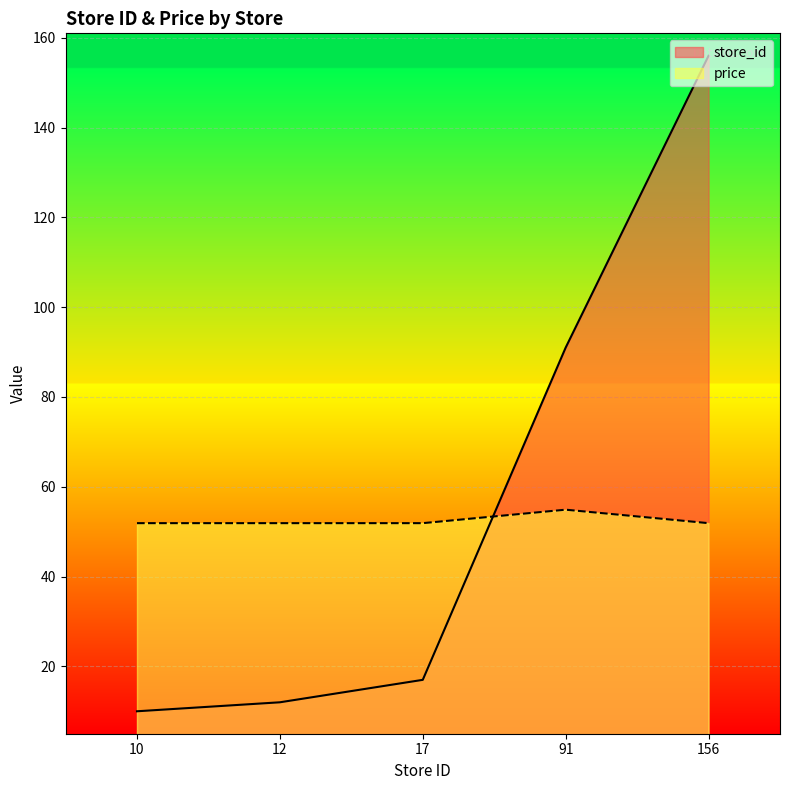

Which has a higher value, 10 or 12?

12